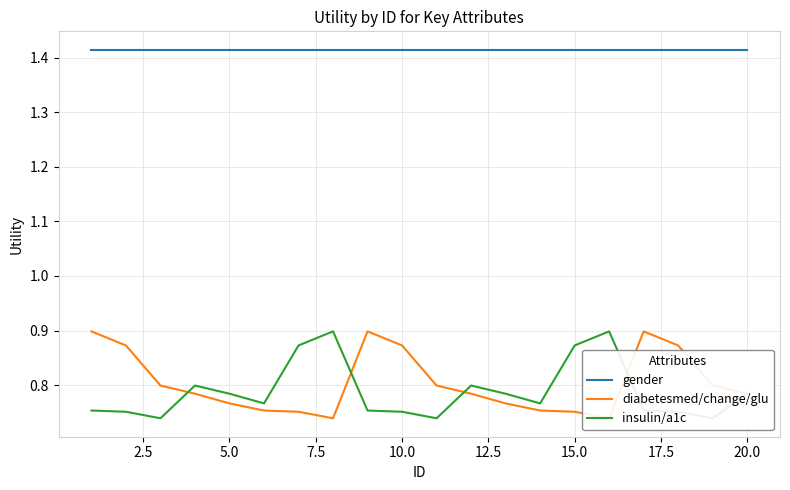

List the series in order of their peak value, highest first.

gender, diabetesmed/change/glu, insulin/a1c